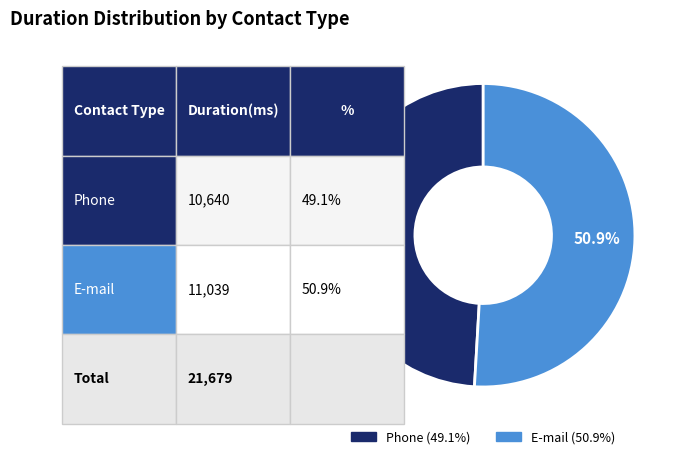

To the nearest percent, what percentage of the pie is Phone?

49%